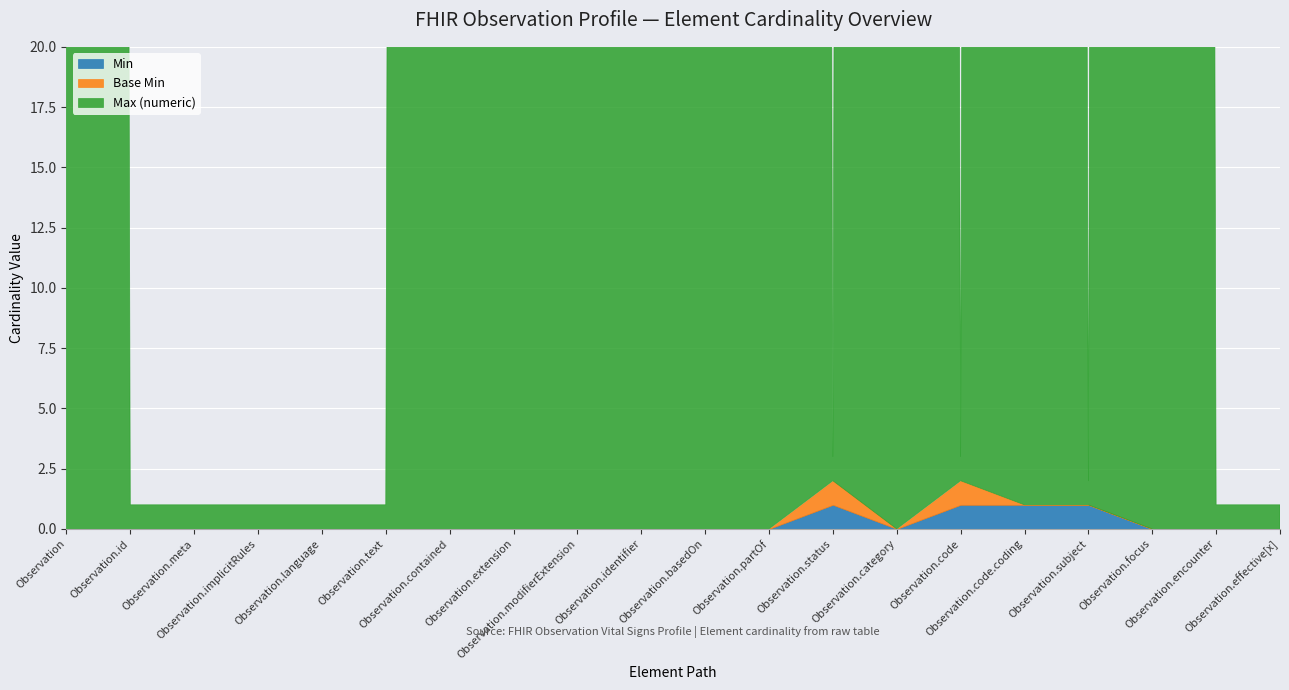

True or false: Min and Max (numeric) cross at least once.

False